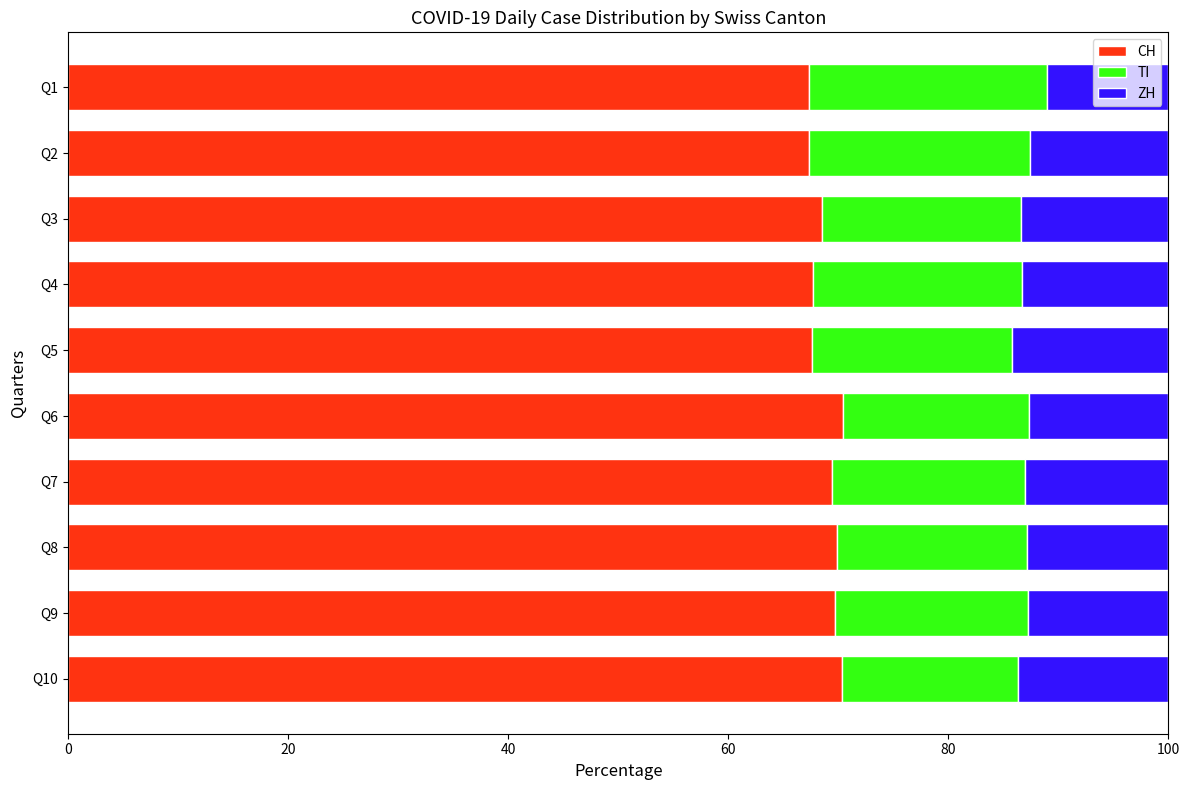

What is the sum of the CH values at Q9 and Q3?

138.3